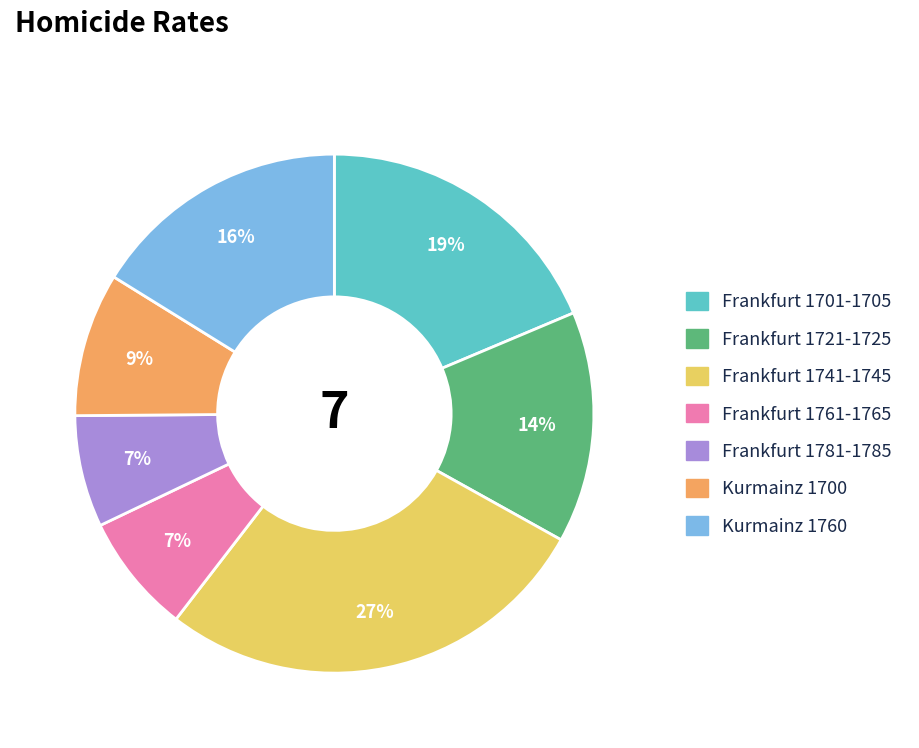

Is it true that Kurmainz 1760 is 16% of the pie?

True